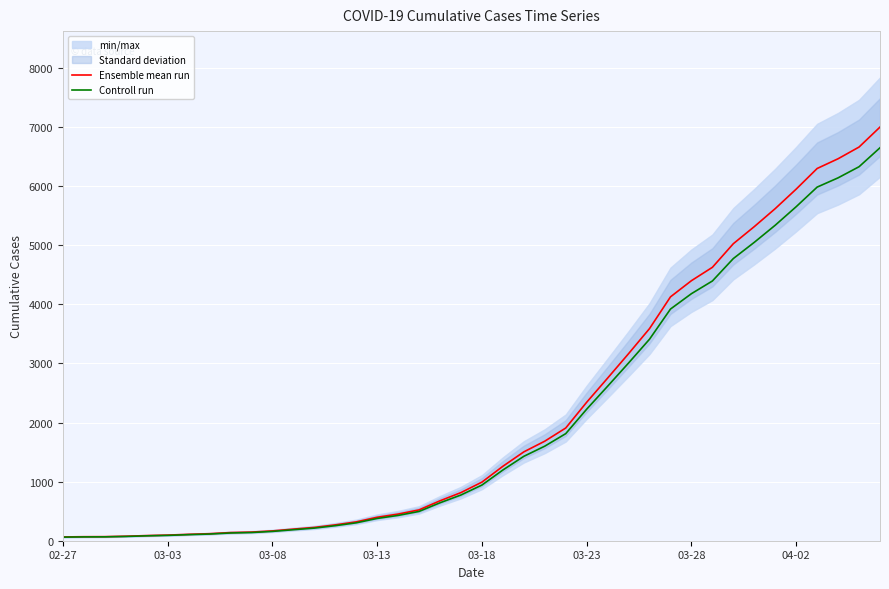

What is the maximum value for Controll run?

6651.9